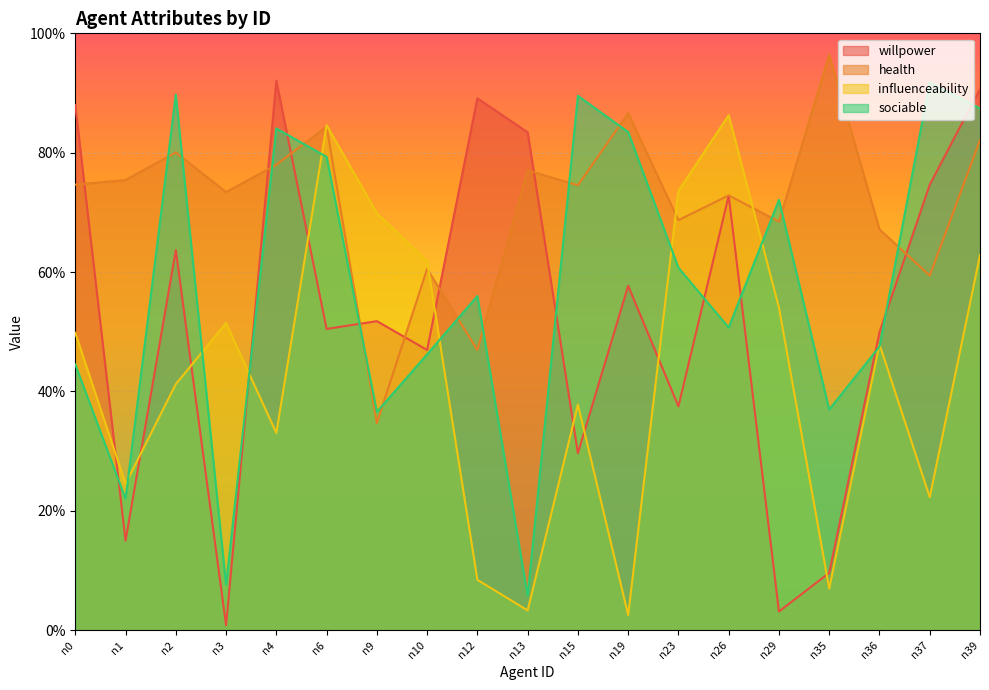

What is the approximate value of willpower at n35?

0.1